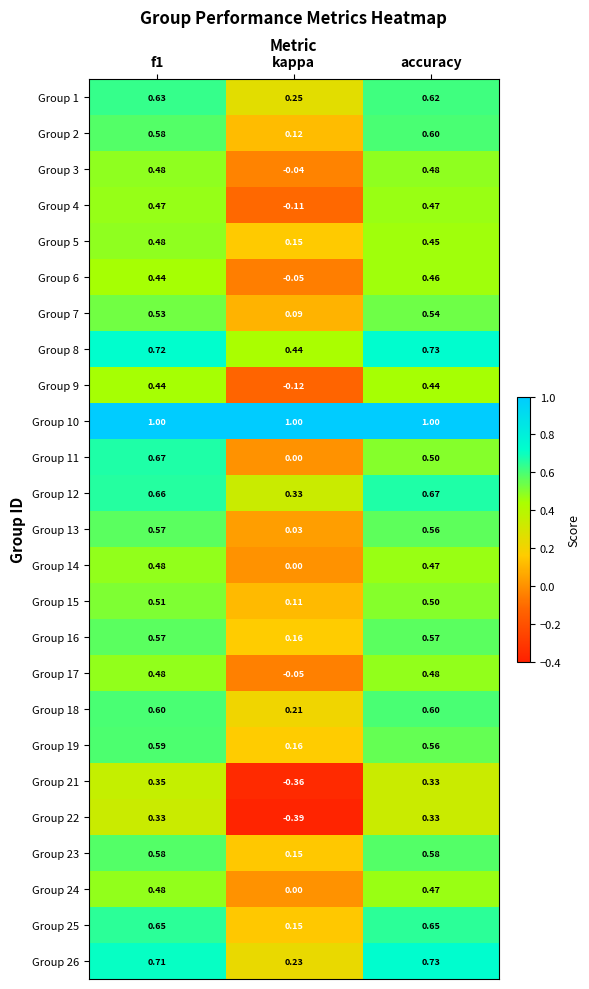

At which label is Group 19 closest to 0?

kappa